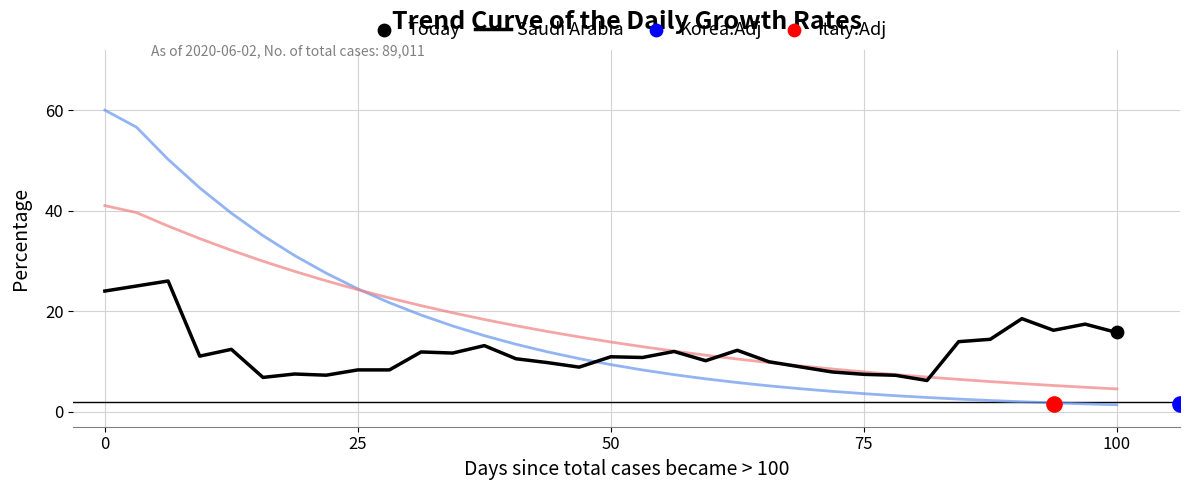

Which series has the widest spread of Y values?

Korea.Adj